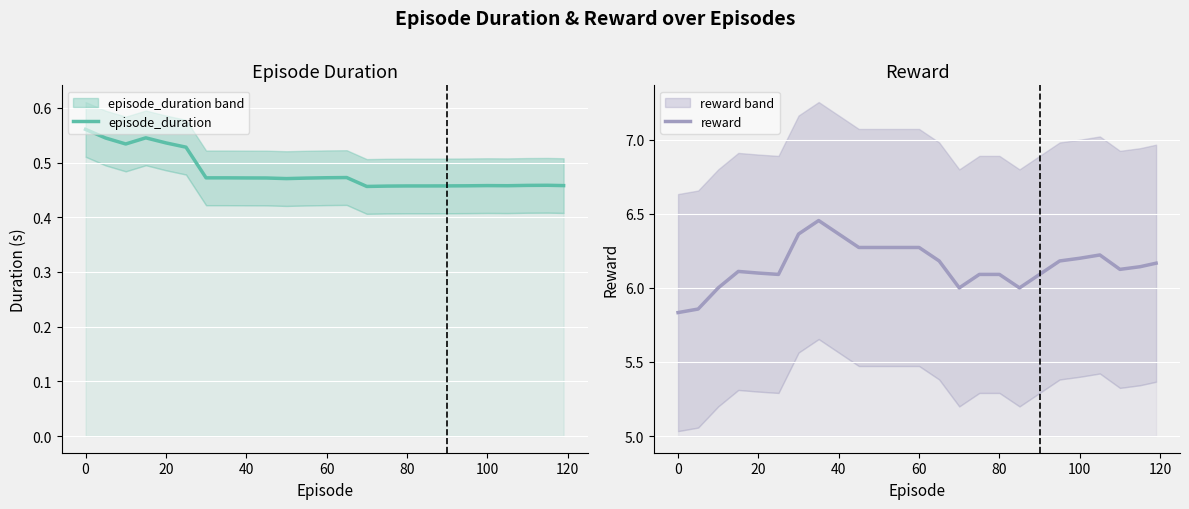

Count the episode_duration values in the range 0 to 1.

25